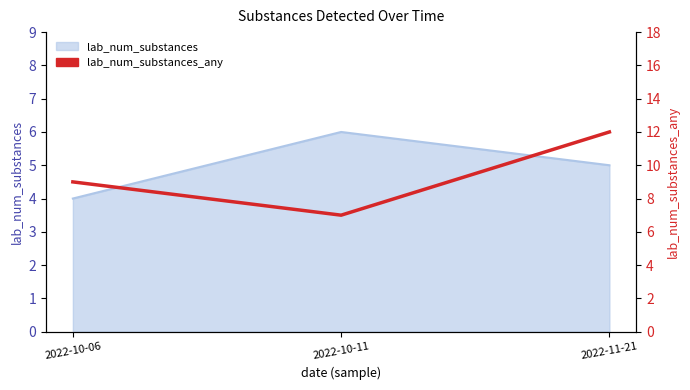

At which label is the value closest to 9?

2022-10-06